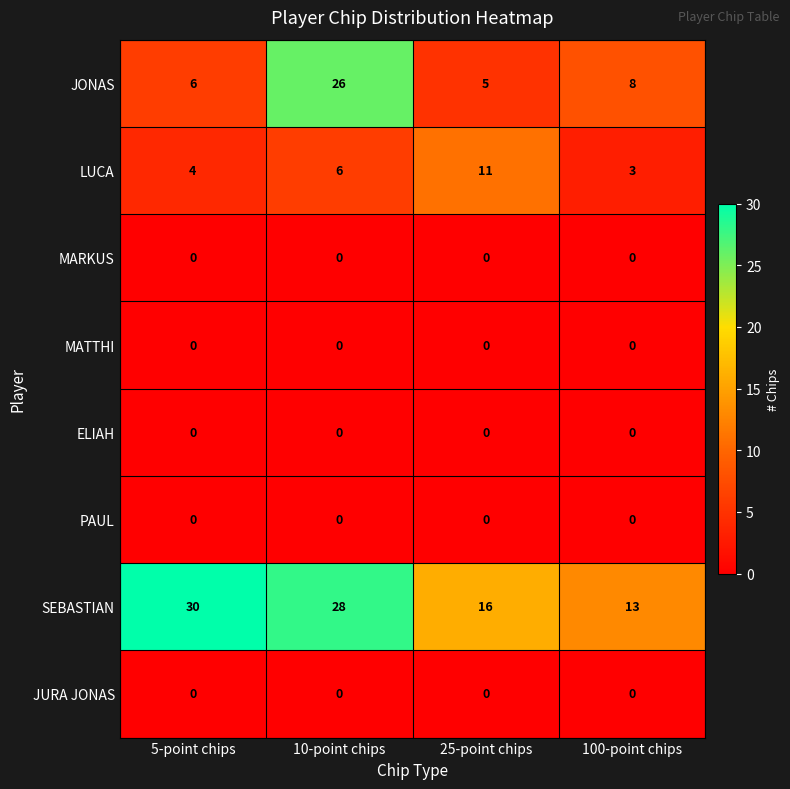

At which category is the sum across all series the highest?

10-point chips